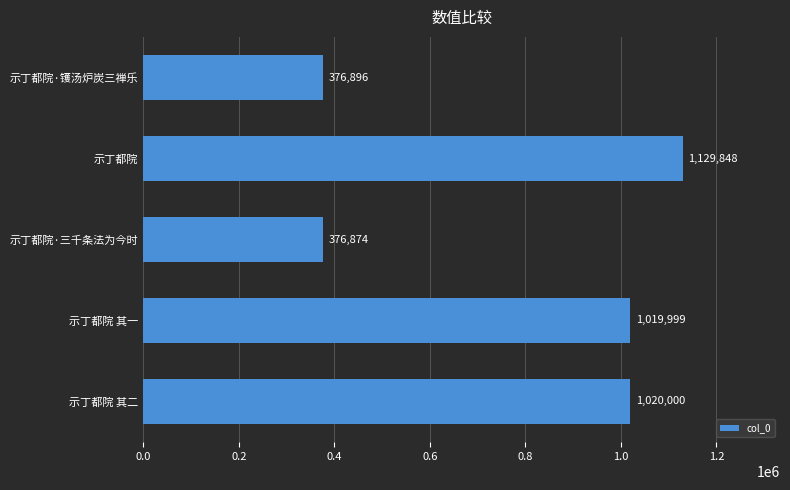

Which label corresponds to the smallest value in the chart?

示丁都院·三千条法为今时